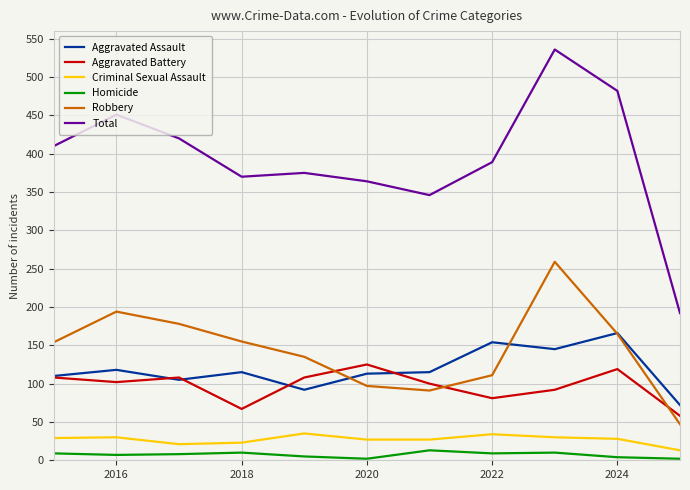

At which label does Aggravated Assault reach its peak?

2024